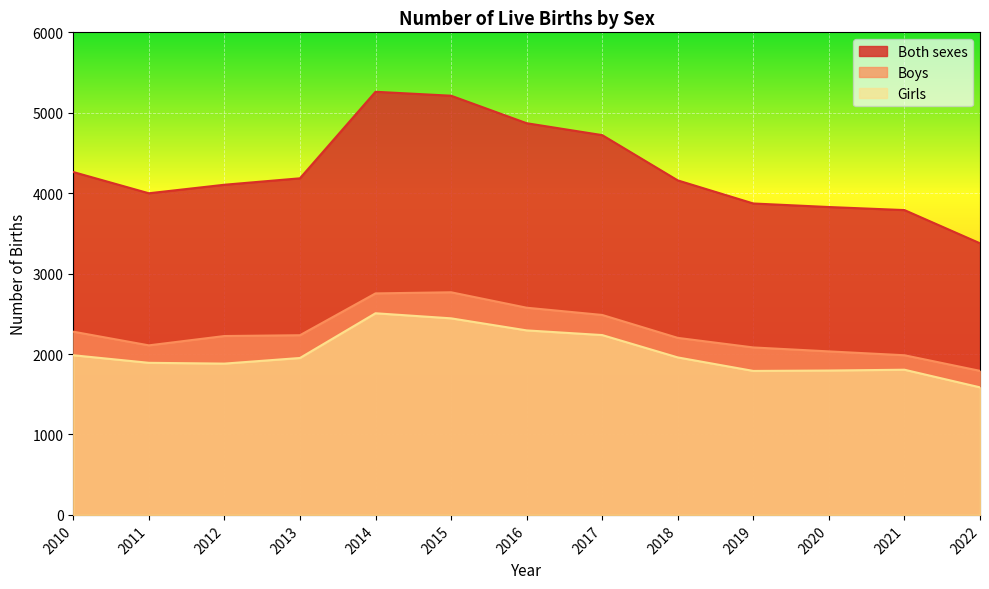

Reading left to right, what are all the values shown in this chart?

Both sexes: 2010=4263	2011=3999	2012=4105	2013=4185	2014=5261	2015=5212	2016=4870	2017=4722	2018=4159	2019=3872	2020=3828	2021=3790	2022=3377
Boys: 2010=2278	2011=2108	2012=2224	2013=2234	2014=2754	2015=2768	2016=2576	2017=2486	2018=2201	2019=2082	2020=2033	2021=1985	2022=1791
Girls: 2010=1985	2011=1891	2012=1881	2013=1951	2014=2507	2015=2444	2016=2294	2017=2236	2018=1958	2019=1790	2020=1795	2021=1805	2022=1586